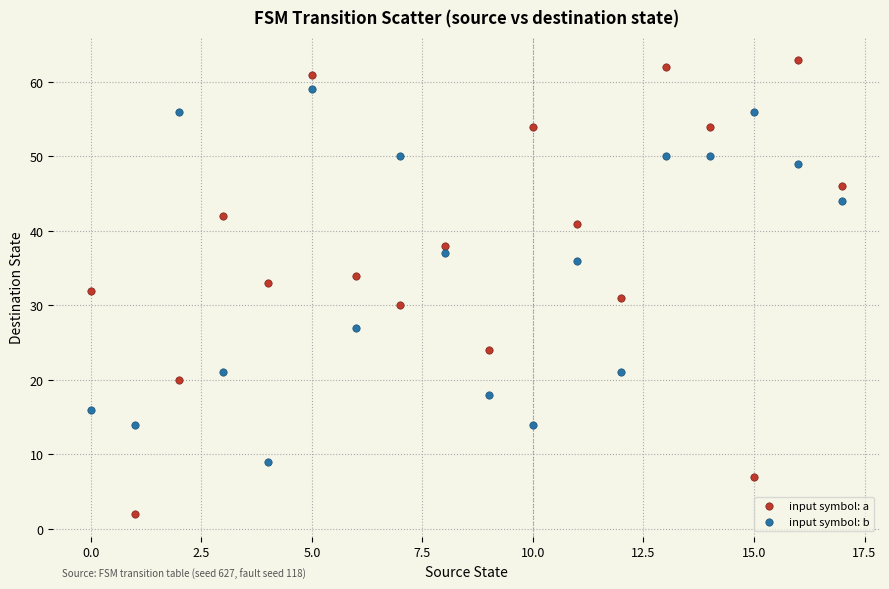

Which series reaches the minimum Y coordinate?

input symbol: a